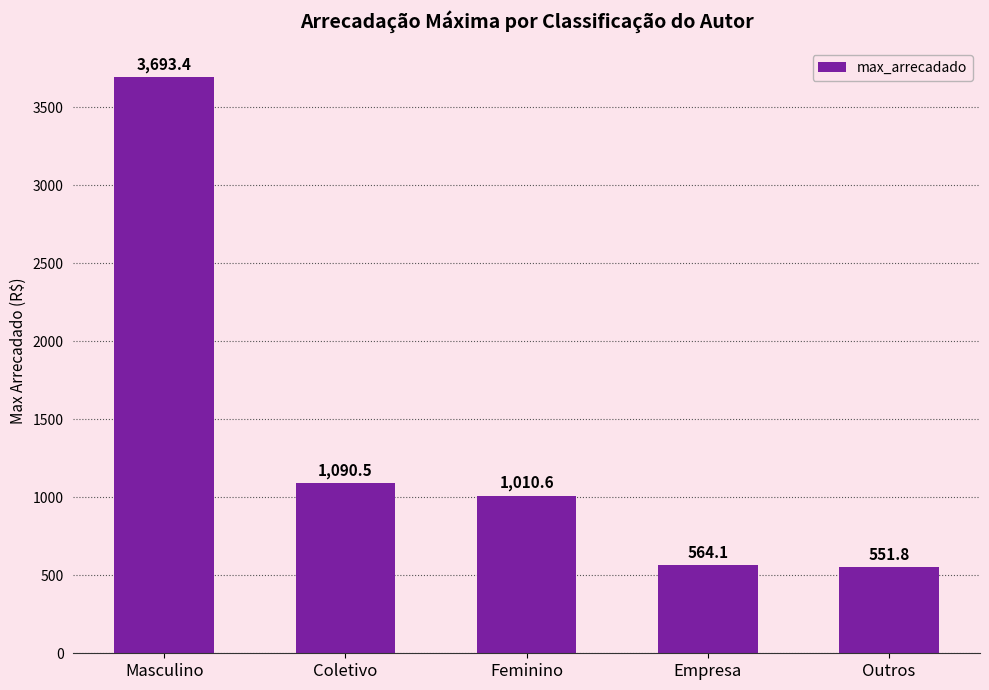

How many values exceed 1010?

3